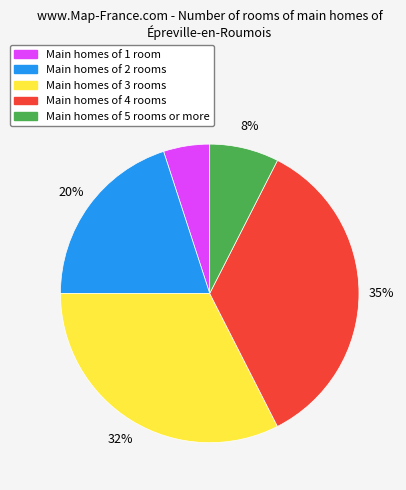

To the nearest percent, what is the difference between the largest and smallest slice percentages?

30%